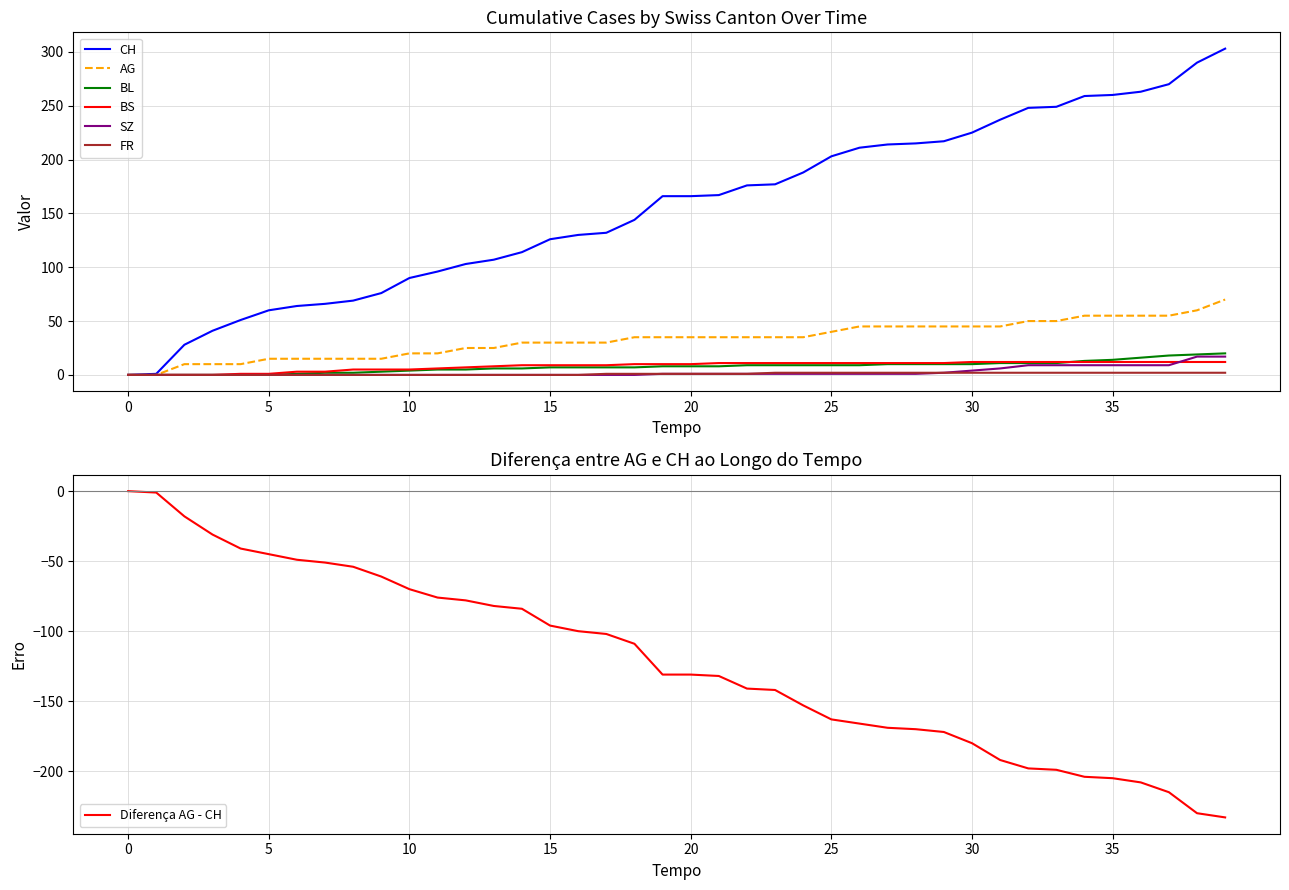

How many data points does each series have?

40